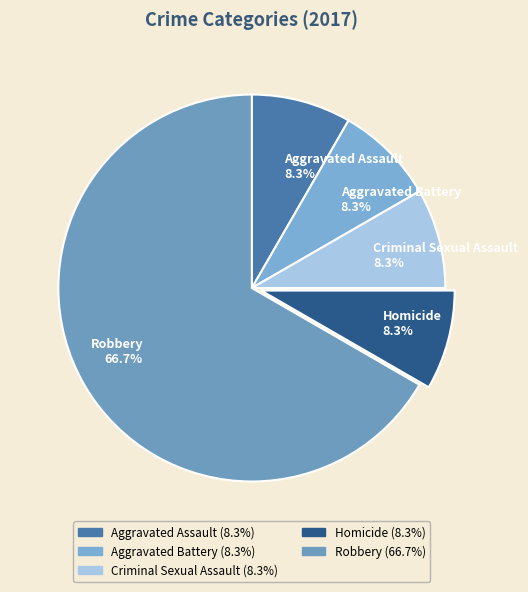

Is the sum of Aggravated Assault and Homicide greater than half?

No